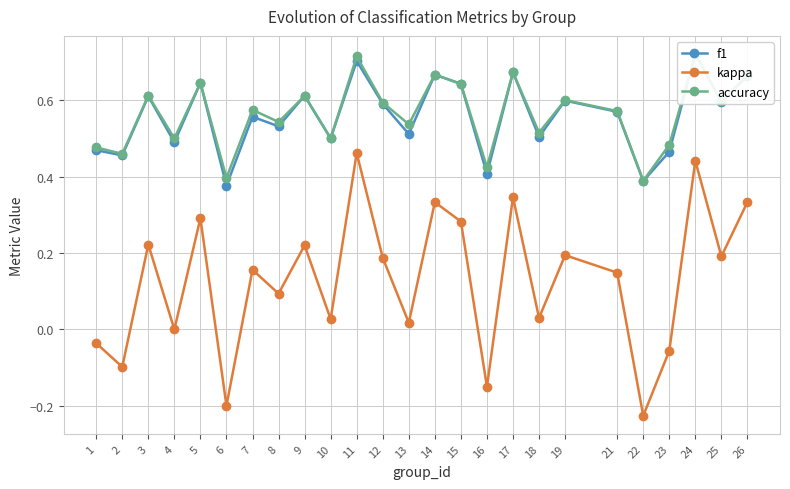

The kappa series shows 0.1 at 19. True or false?

False